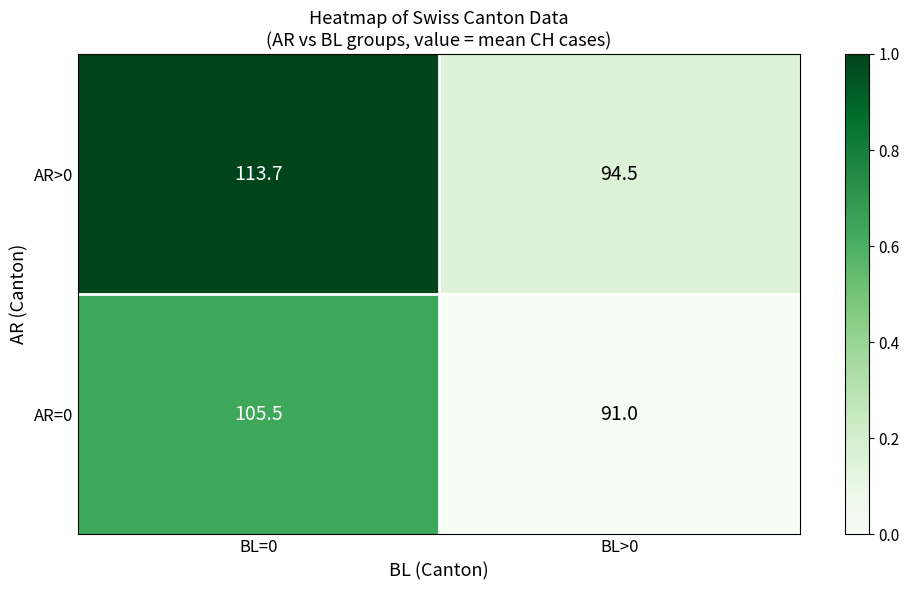

How many series are shown in this chart?

2